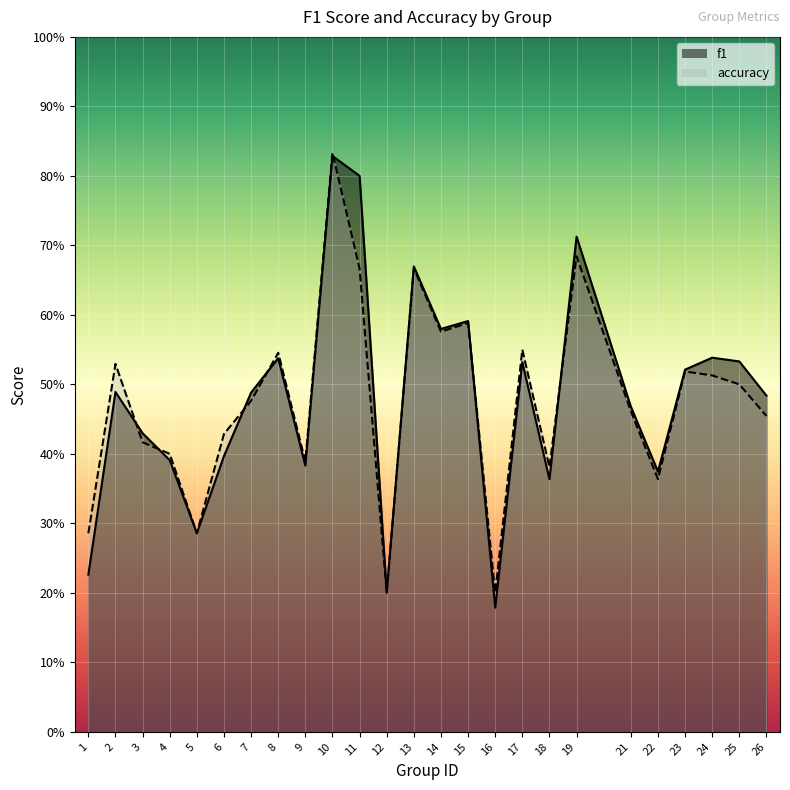

Which category has the highest value across all series?

10